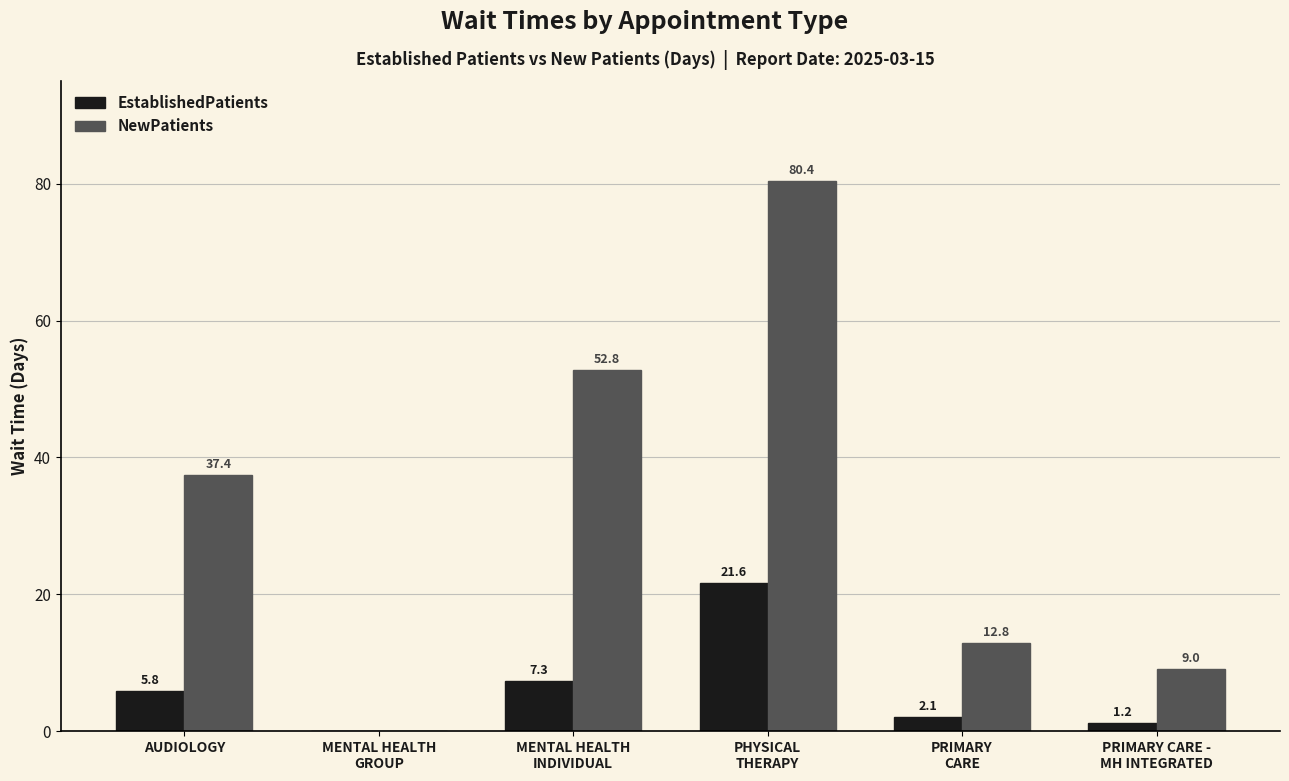

The NewPatients series shows 11.2 at AUDIOLOGY. True or false?

False